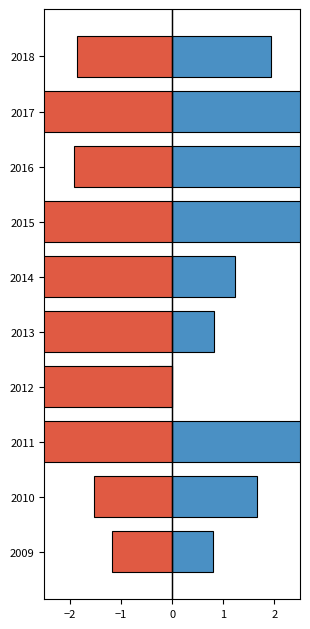

What is the maximum value for 영업현금흐름?

9.6